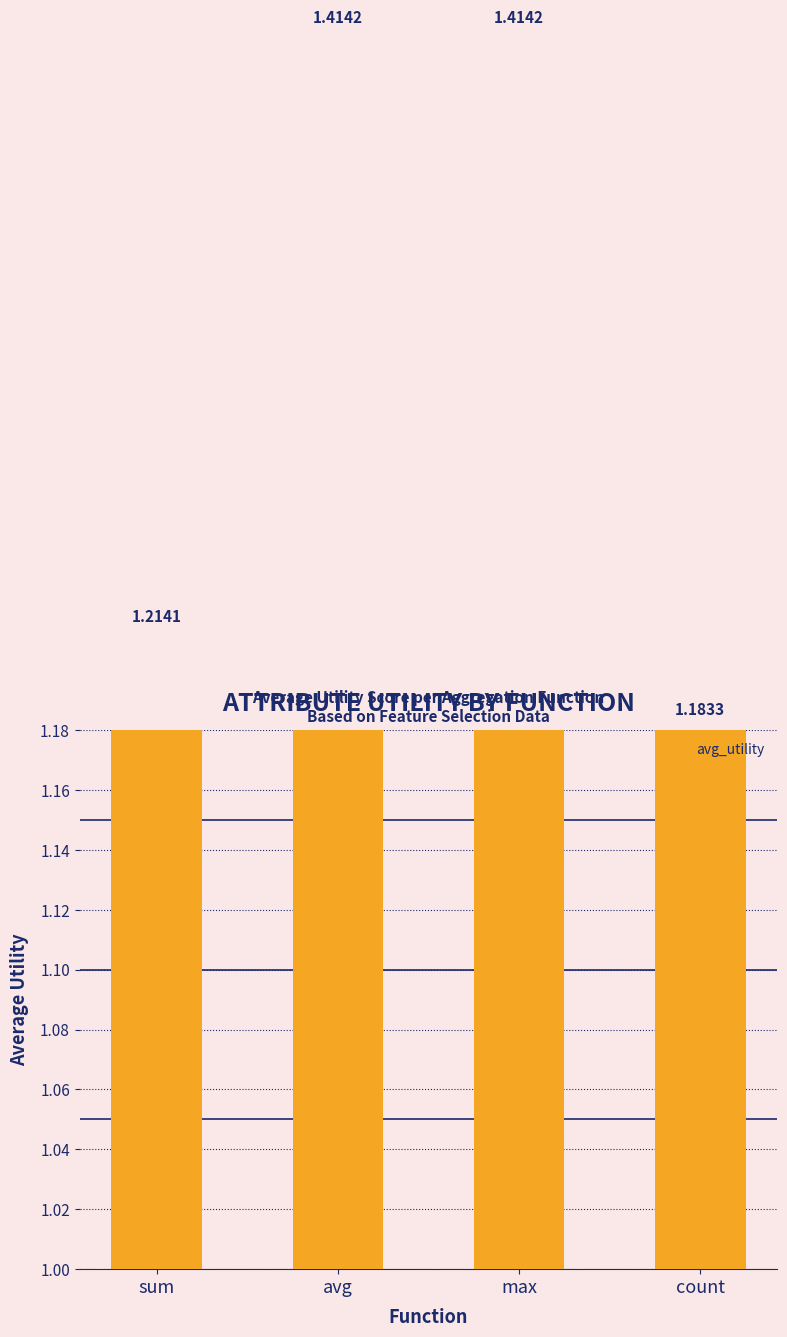

What position from the right is count?

1